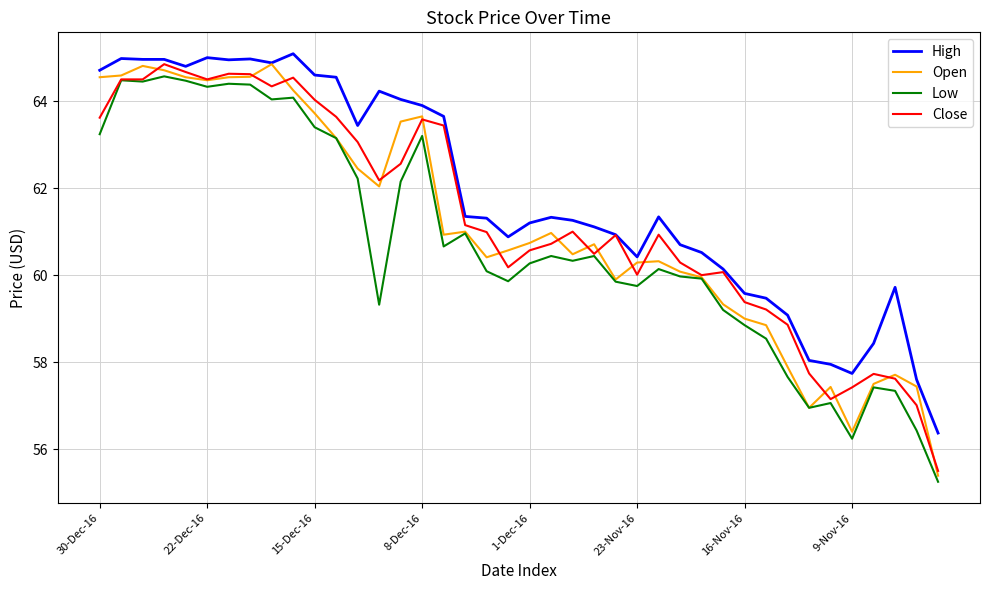

How many lines are shown in the chart?

4